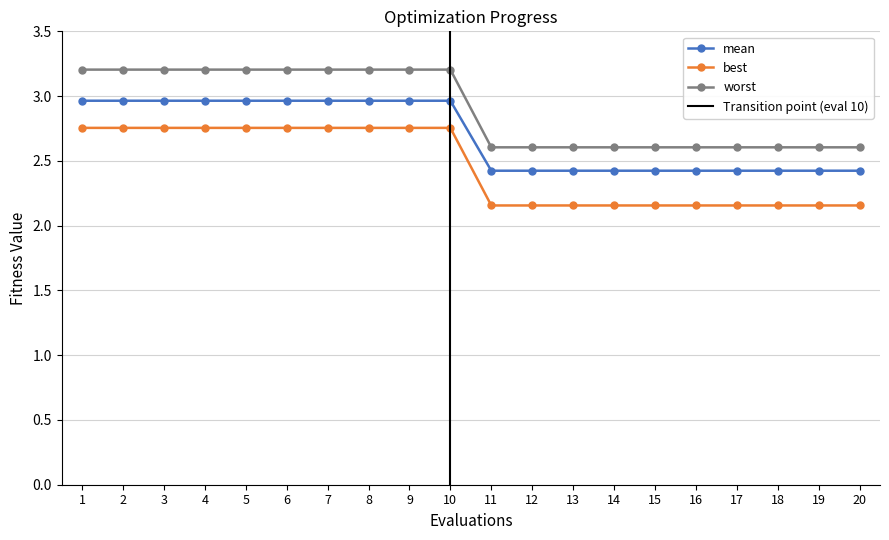

What is the spread (max minus min) of values at 4?

0.4